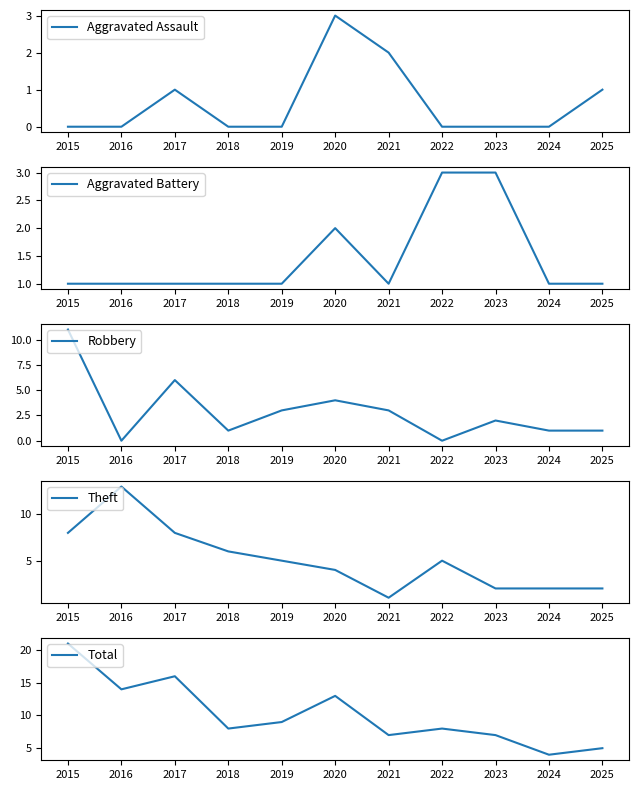

Does the chart display data point markers on the line(s)?

No